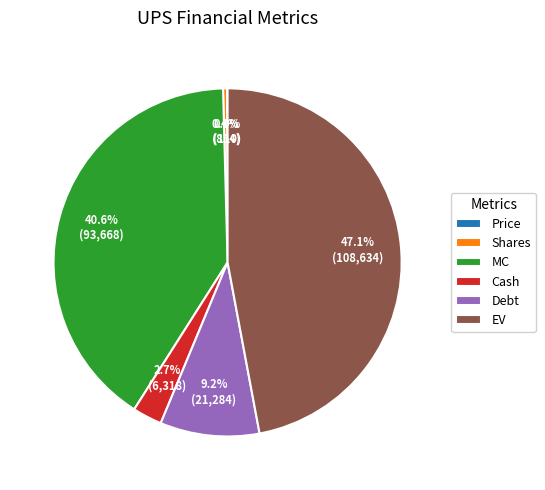

Between Shares and MC, which is larger?

MC